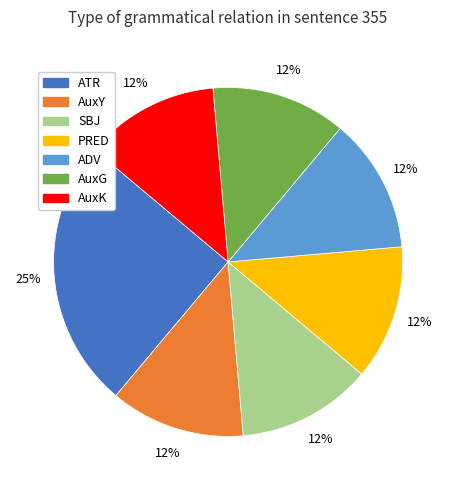

Is there any slice that represents more than half of the pie?

No